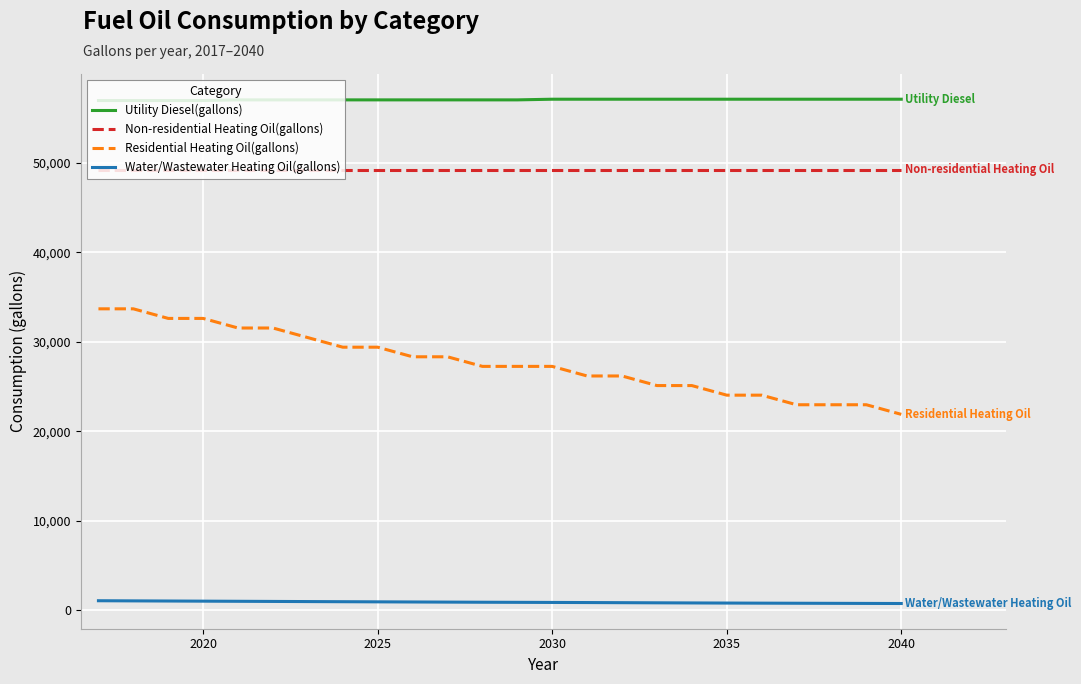

Which series has the widest spread of values?

Residential Heating Oil(gallons)